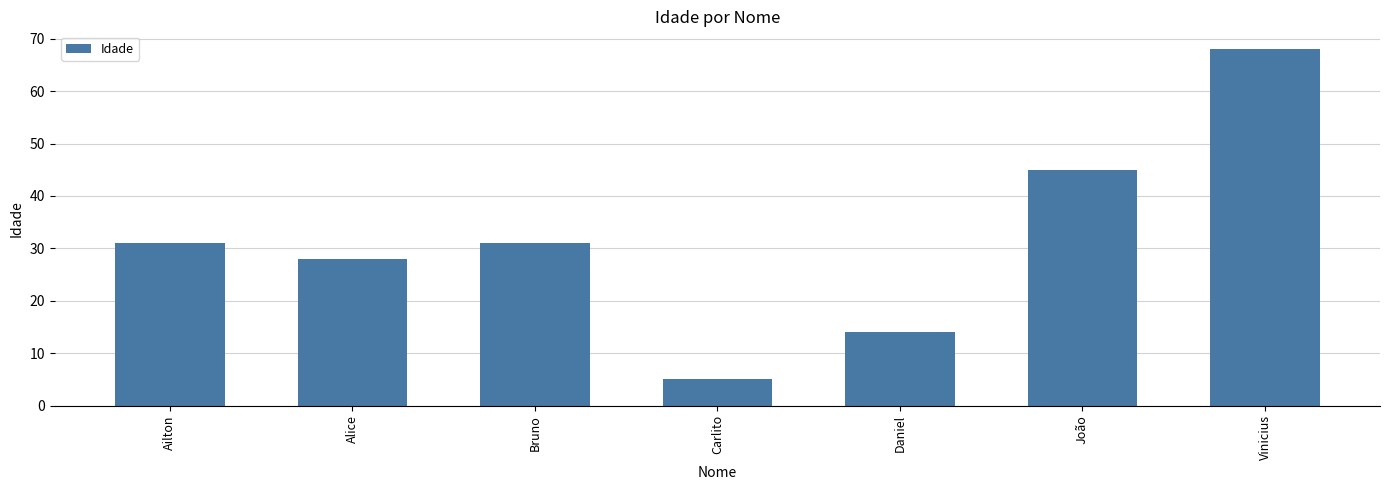

Which label corresponds to the largest value in the chart?

Vinicius